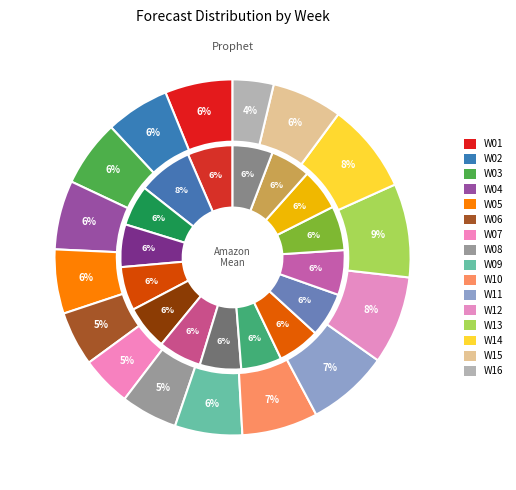

Which slice is the smallest?

W16